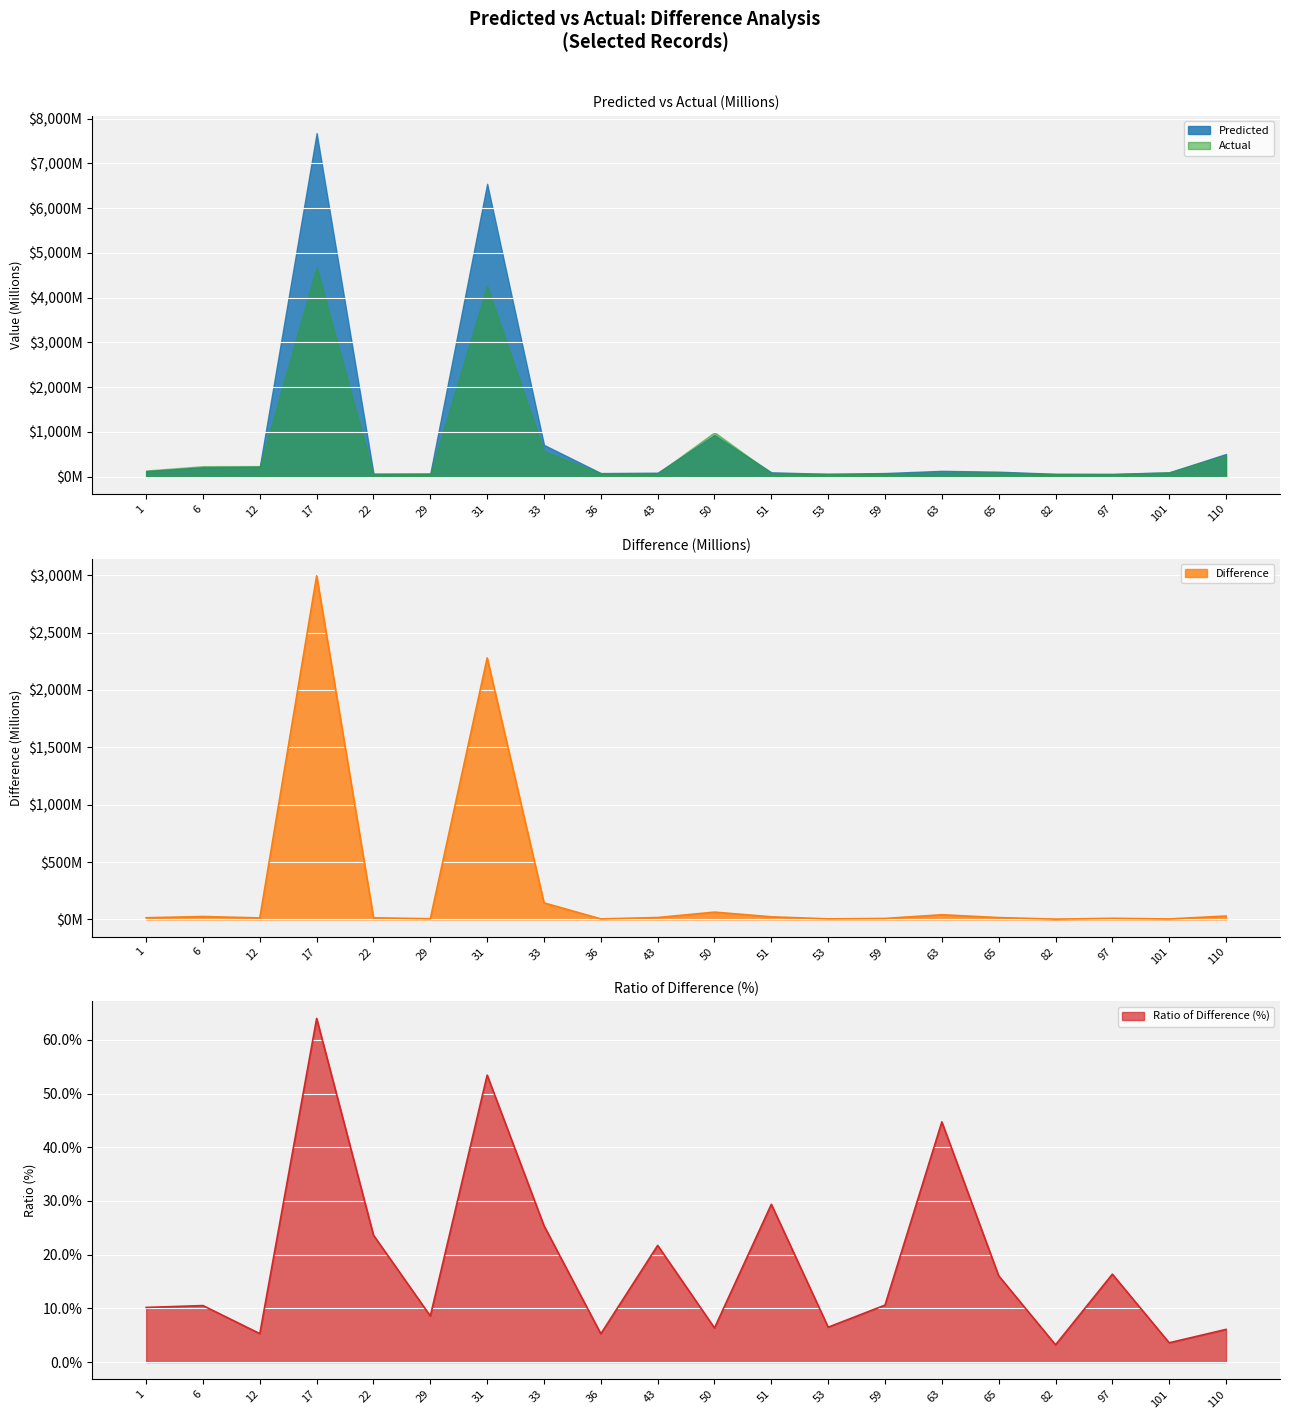

Where is Ratio of Difference (%) nearest to the value 33?

51